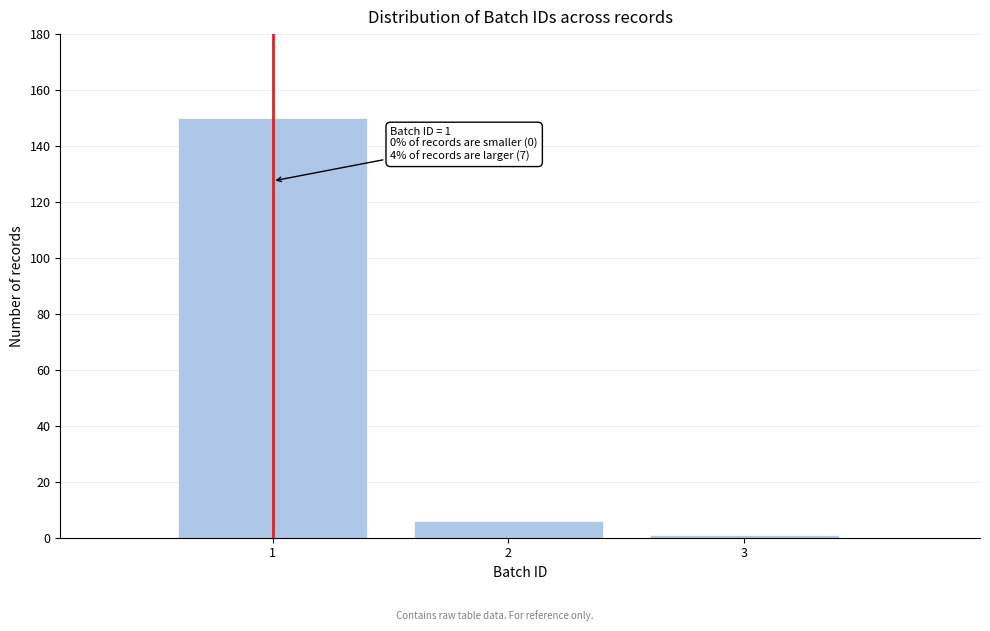

Reading right to left, extract all data points from this chart.

1	6	150